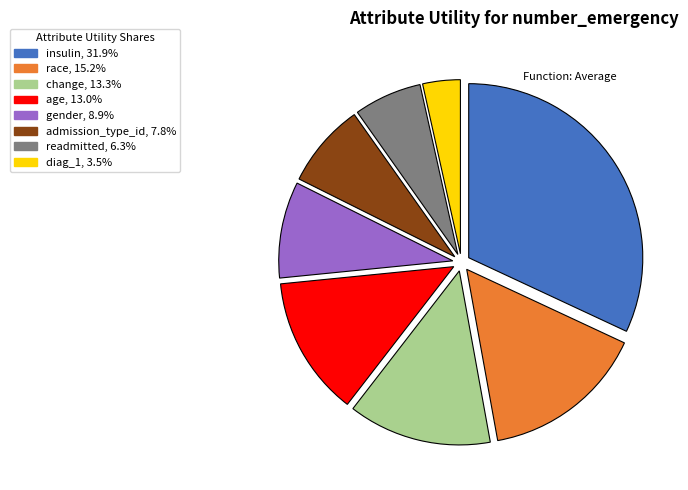

Is there any slice that represents more than half of the pie?

No